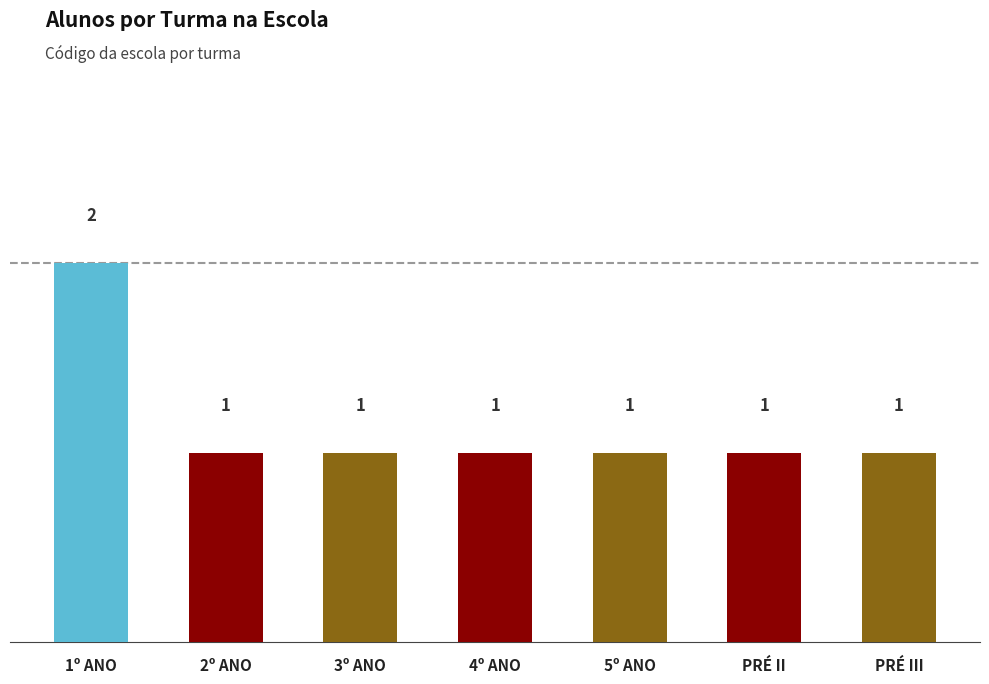

How many series are shown in this chart?

1